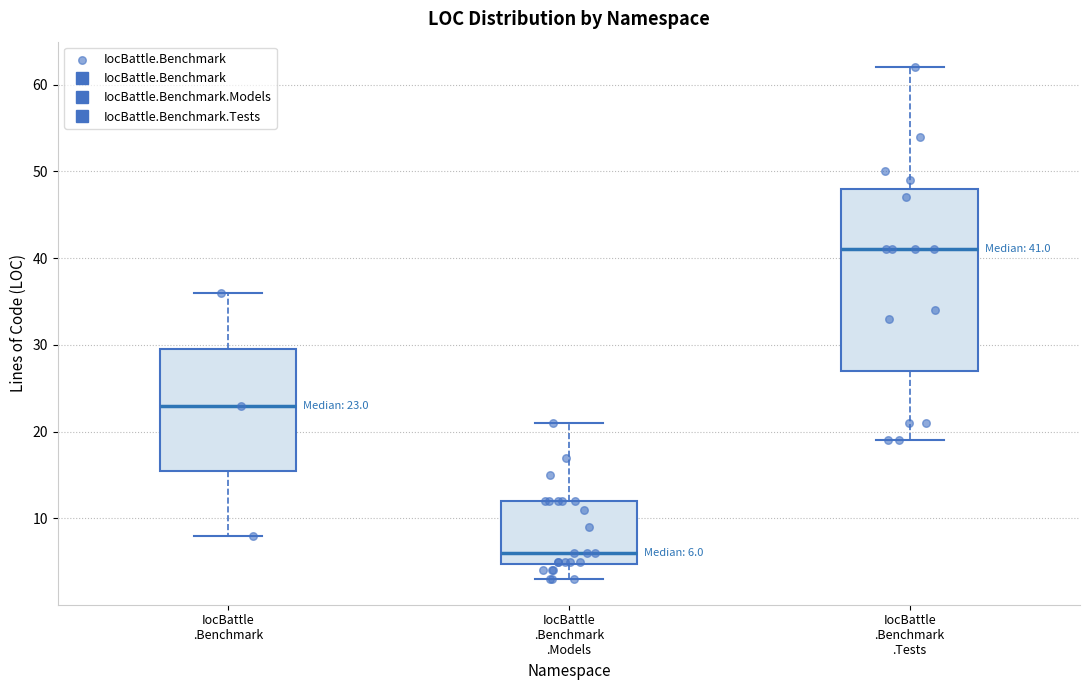

Comparing the boxes themselves (not the whiskers), which one is the tallest?

IocBattle .Benchmark .Tests